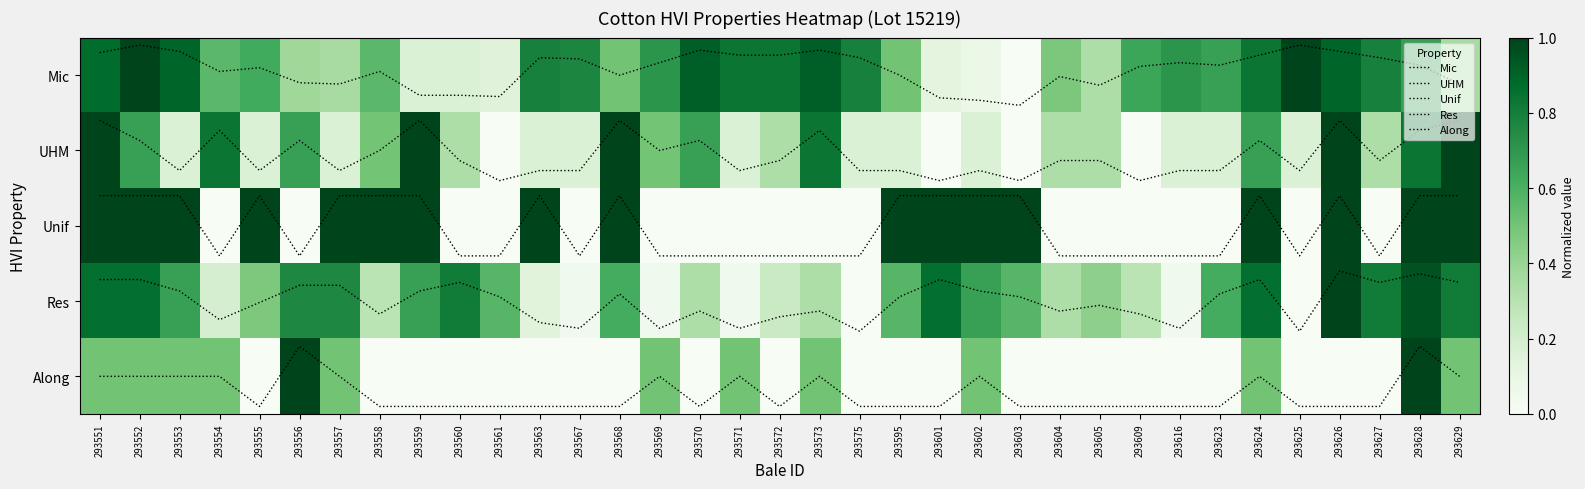

At which category is the sum across all series the highest?

293628